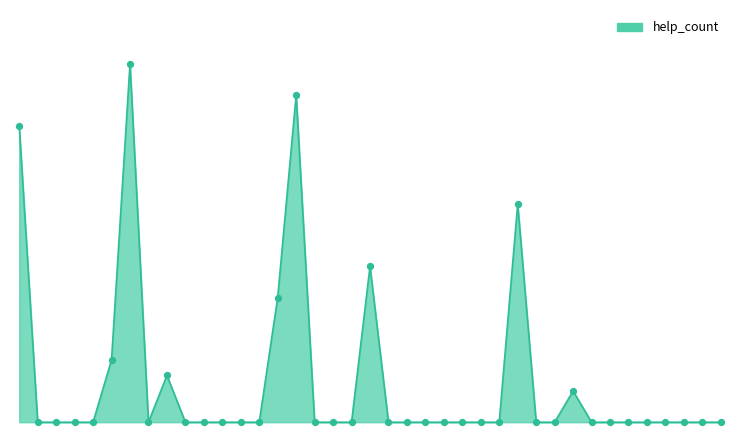

Is this an area chart (filled region under the line)?

Yes